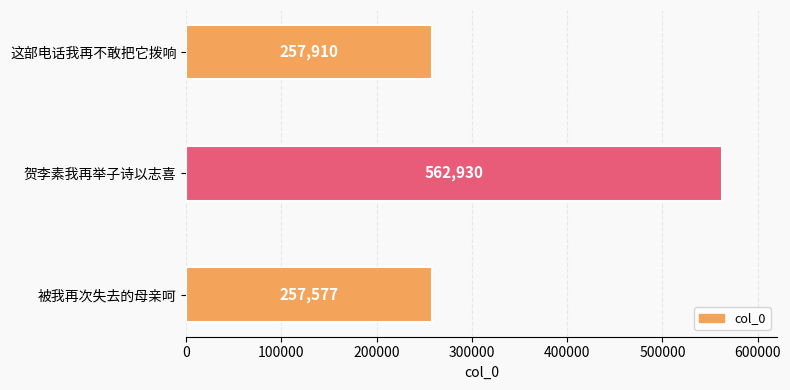

How many series are shown in this chart?

1